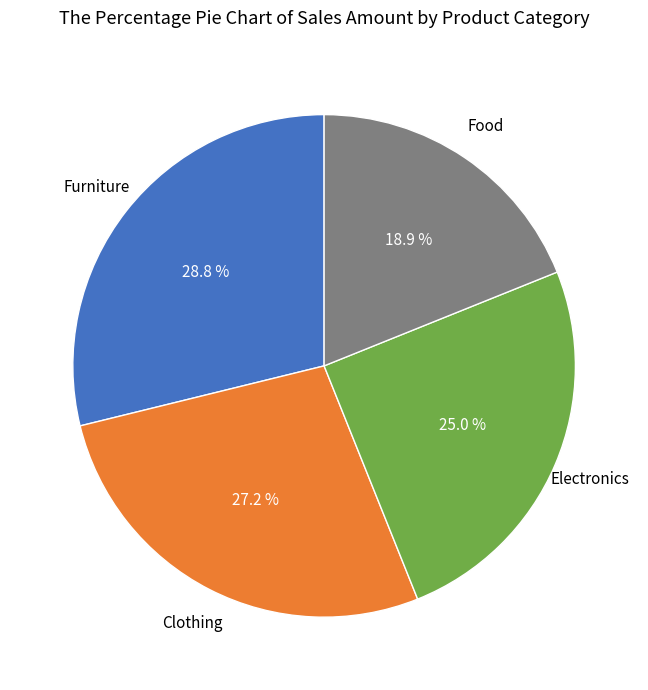

Count the number of slices in the pie.

4